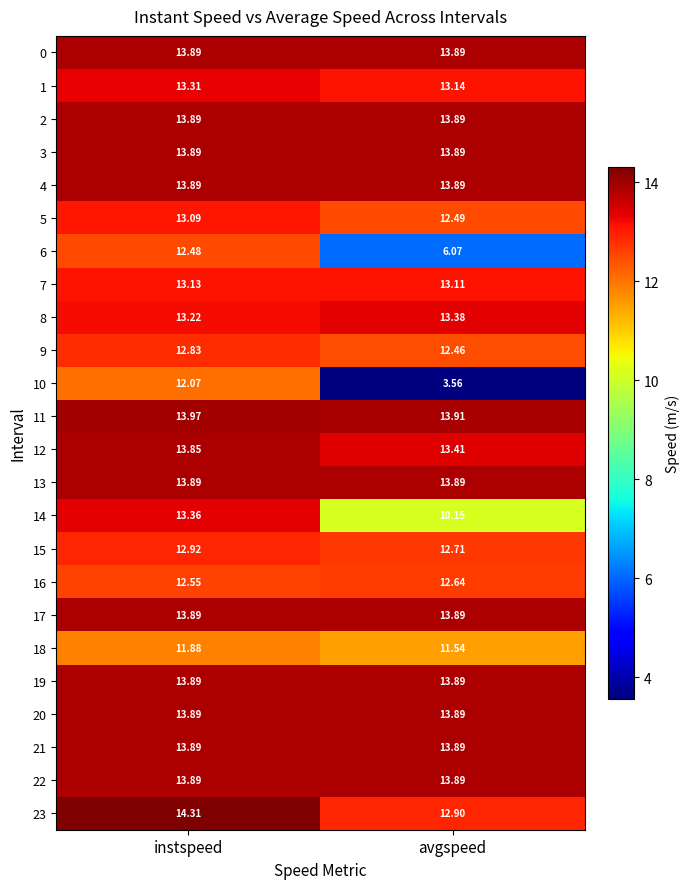

Which category has the lowest value across all series?

avgspeed